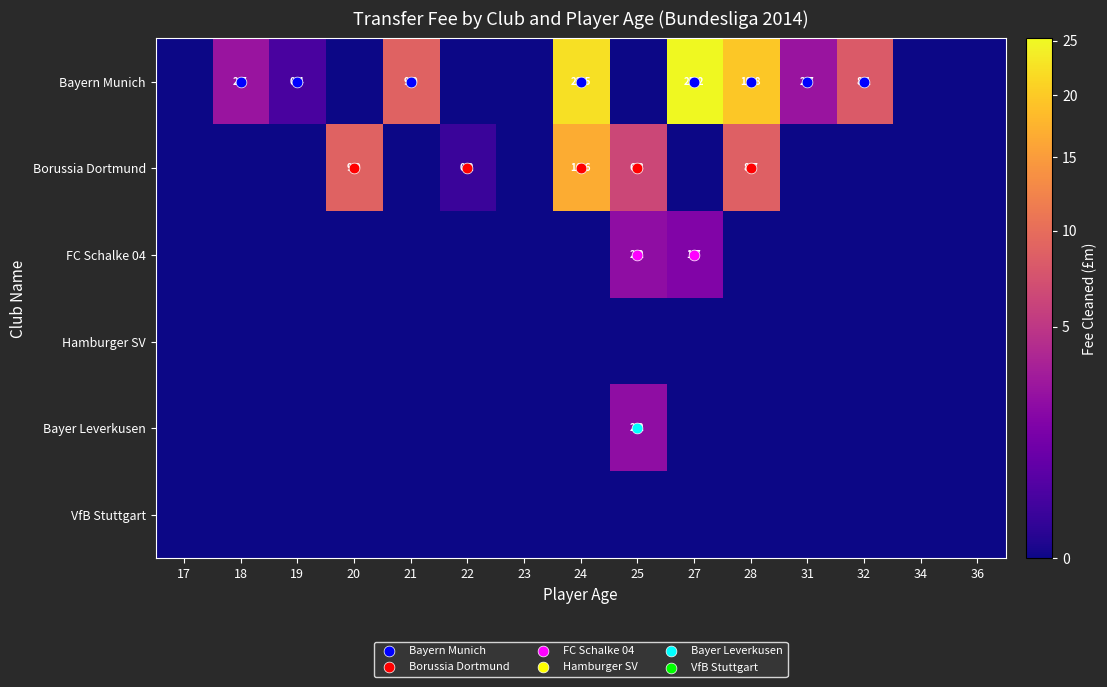

List the labels in order of Bayer Leverkusen value, largest first.

25, 17, 18, 19, 20, 21, 22, 23, 24, 27, 28, 31, 32, 36